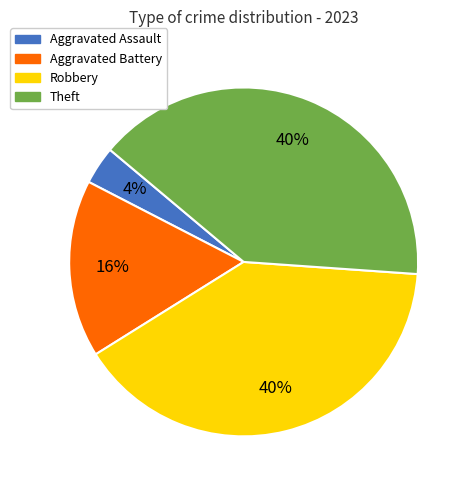

To the nearest percent, what is the difference between the largest and smallest slice percentages?

36%